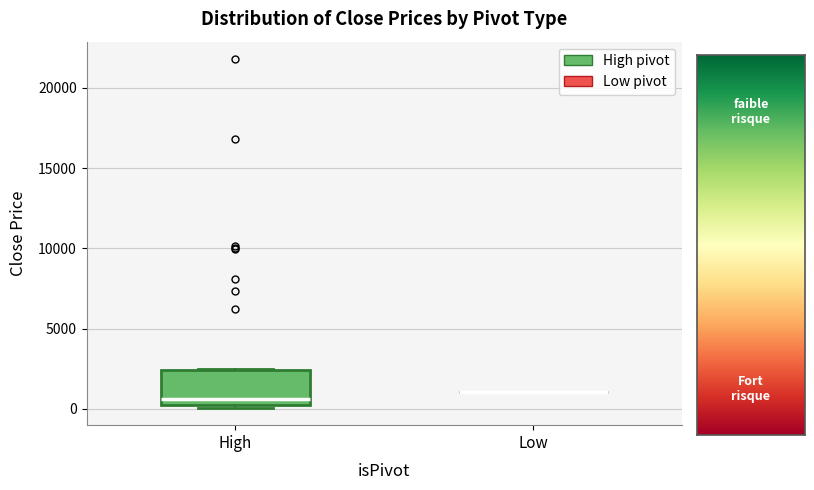

Comparing the boxes themselves (not the whiskers), which one is the tallest?

High